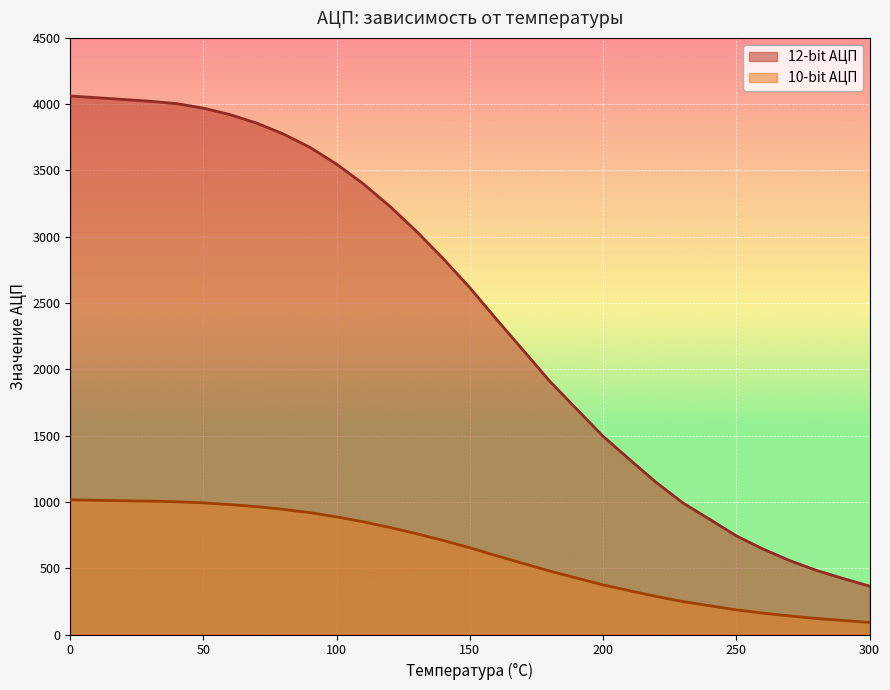

Reading left to right, list all the values displayed in this chart.

12-bit АЦП: 4062	4029	4022	4004	3970	3921	3857	3775	3674	3547	3399	3229	3040	2835	2615	2377	2144	1910	1702	1495	1319	1146	992	869	744	645	558	484	423	365
10-bit АЦП: 1016	1007	1006	1001	993	980	964	944	919	887	850	807	760	709	654	594	536	478	426	374	330	287	248	217	186	161	140	121	106	91